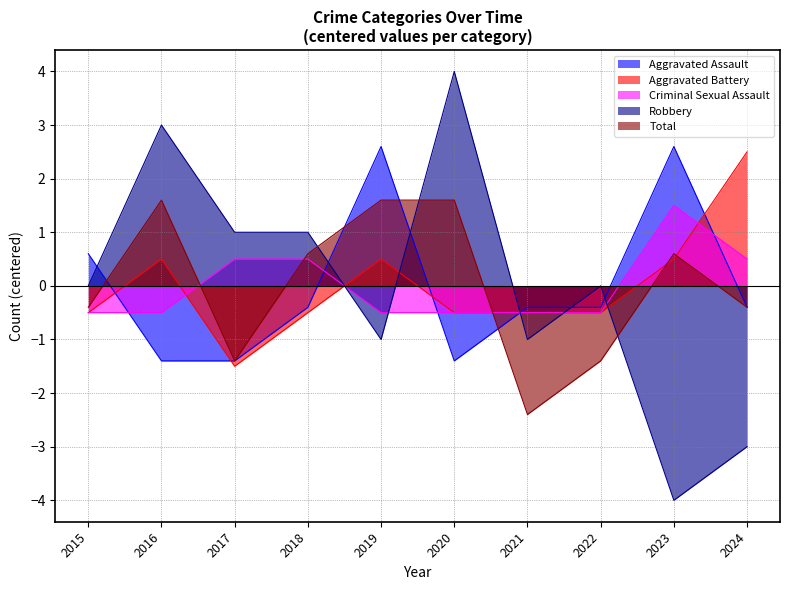

Read the Aggravated Battery value at 2023.

0.5